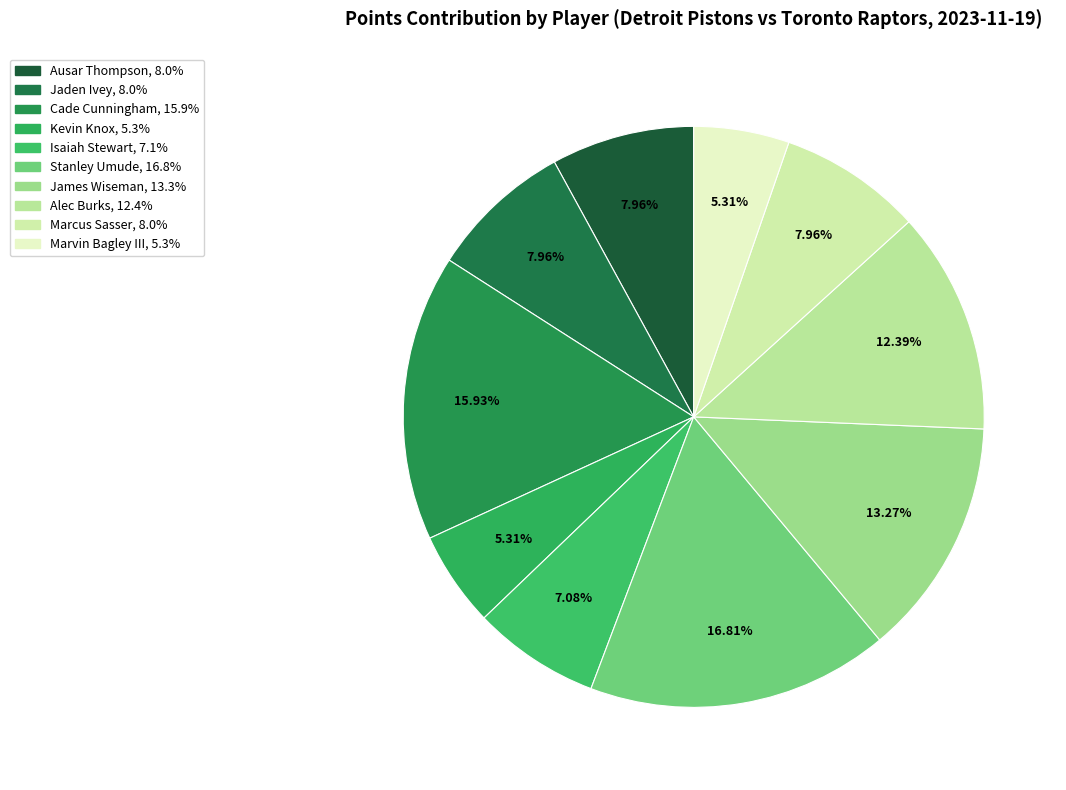

Count the number of slices in the pie.

10